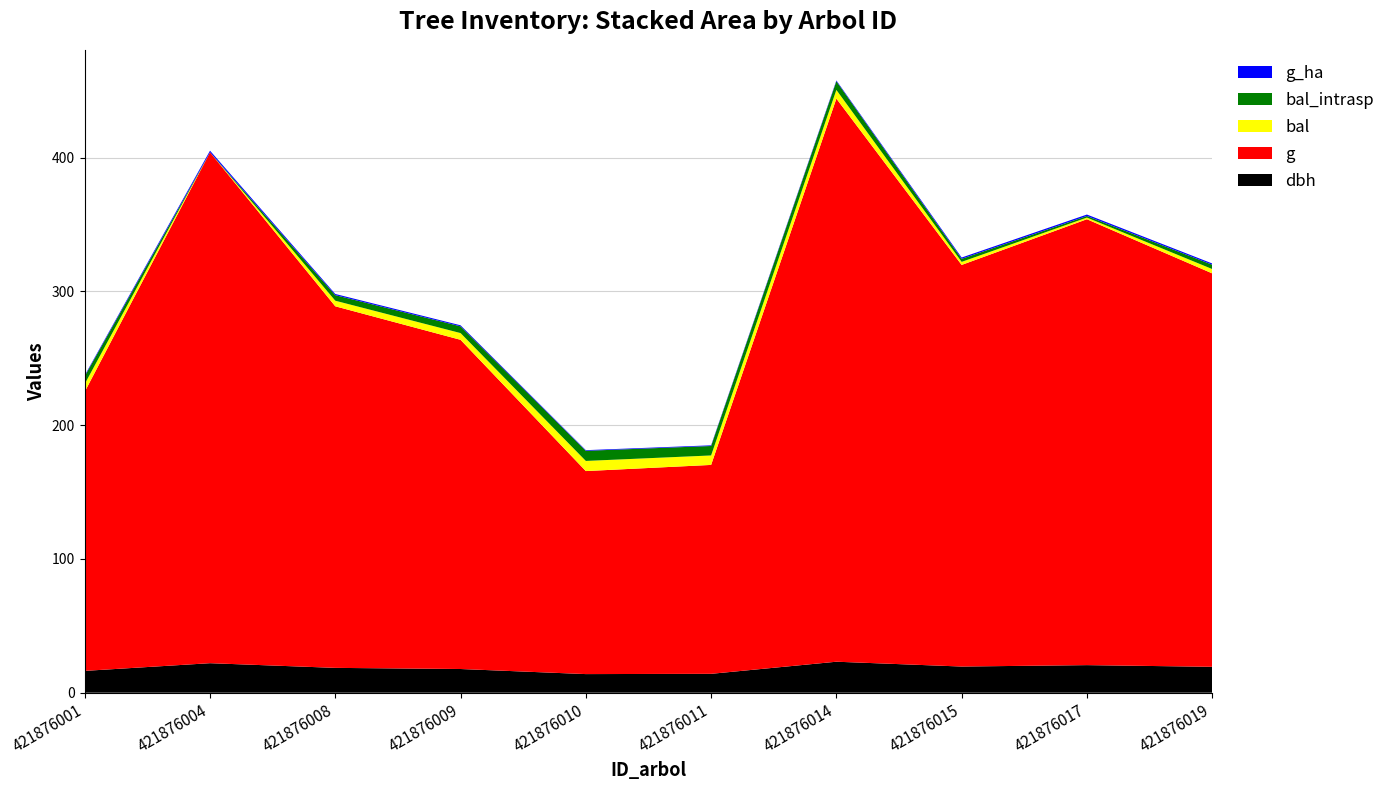

Reading left to right, what are all the values shown in this chart?

dbh: 16.3	22.1	18.6	17.7	13.9	14.1	23.1	19.6	20.6	19.4
g: 208.7	381.9	270.3	246.1	151.8	156.2	420.9	300.2	333.3	294.1
bal: 5.8	0.0	4.2	5.0	7.6	7.1	6.5	2.3	1.2	3.2
bal_intrasp: 5.8	0.0	4.2	5.0	7.6	7.1	6.5	2.3	1.2	3.2
g_ha: 0.7	1.2	0.9	0.8	0.5	0.5	0.6	1.0	1.1	0.9